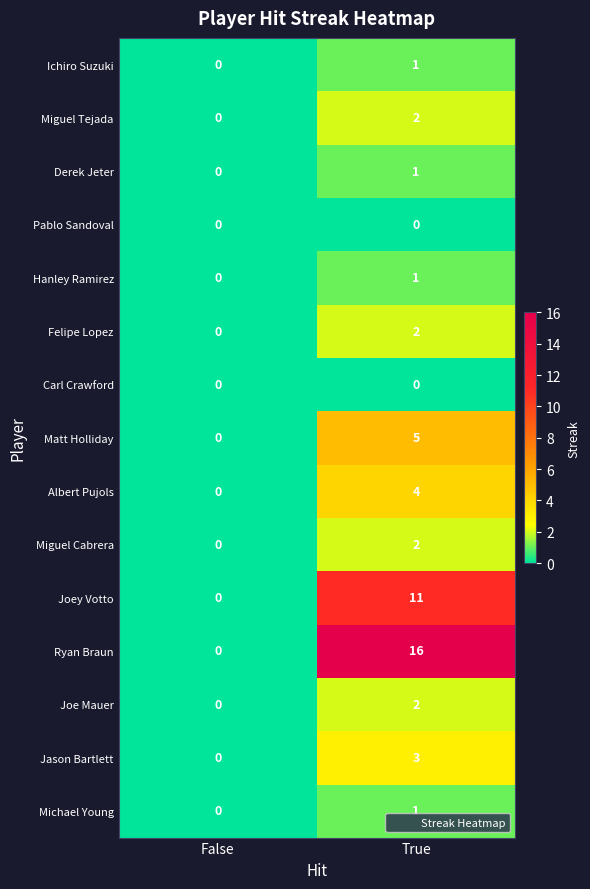

Reading left to right, what are all the values shown in this chart?

Ichiro Suzuki: 0	1
Miguel Tejada: 0	2
Derek Jeter: 0	1
Pablo Sandoval: 0	0
Hanley Ramirez: 0	1
Felipe Lopez: 0	2
Carl Crawford: 0	0
Matt Holliday: 0	5
Albert Pujols: 0	4
Miguel Cabrera: 0	2
Joey Votto: 0	11
Ryan Braun: 0	16
Joe Mauer: 0	2
Jason Bartlett: 0	3
Michael Young: 0	1